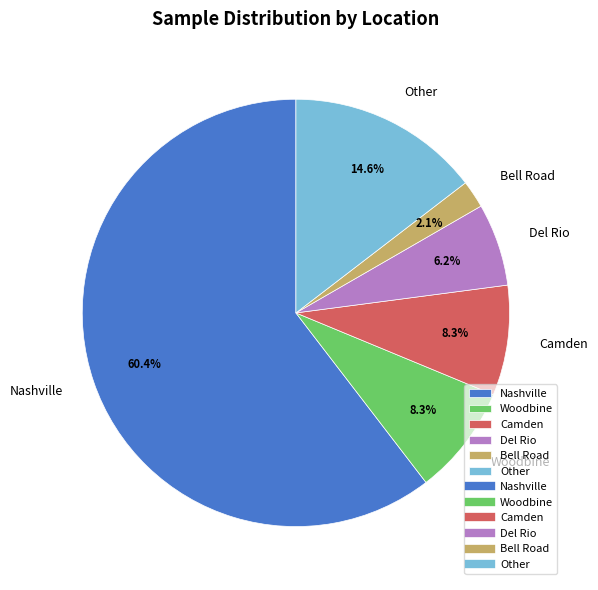

To the nearest percent, what is the average slice percentage?

17%